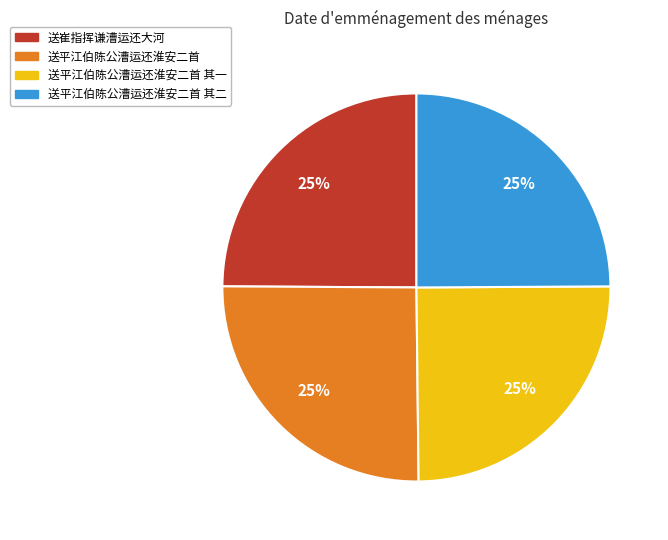

Is there a majority slice in this chart?

No